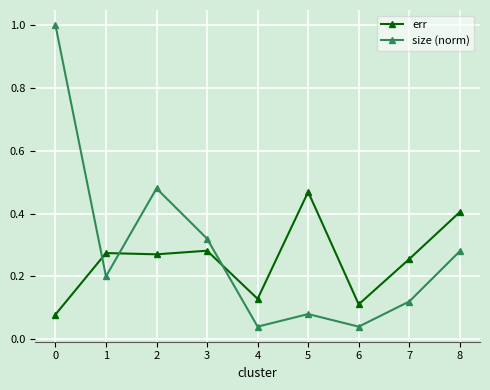

True or false: size (norm) has more than 0 points higher than both neighbors.

True